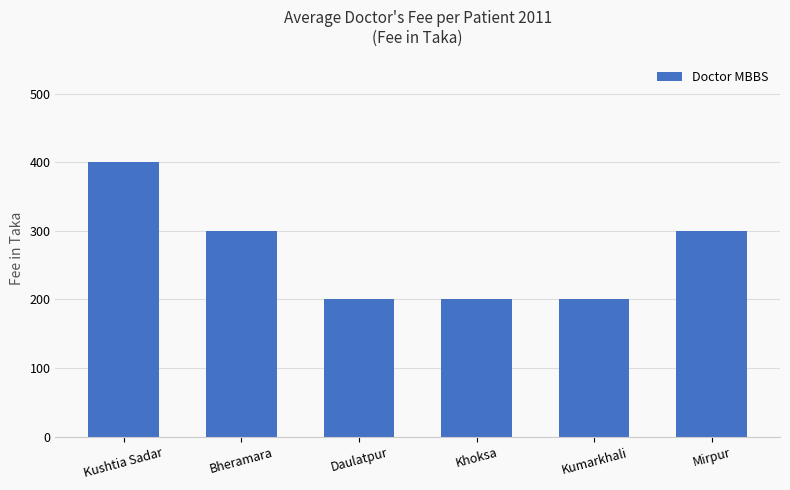

At which label does the data first exceed 300?

Kushtia Sadar